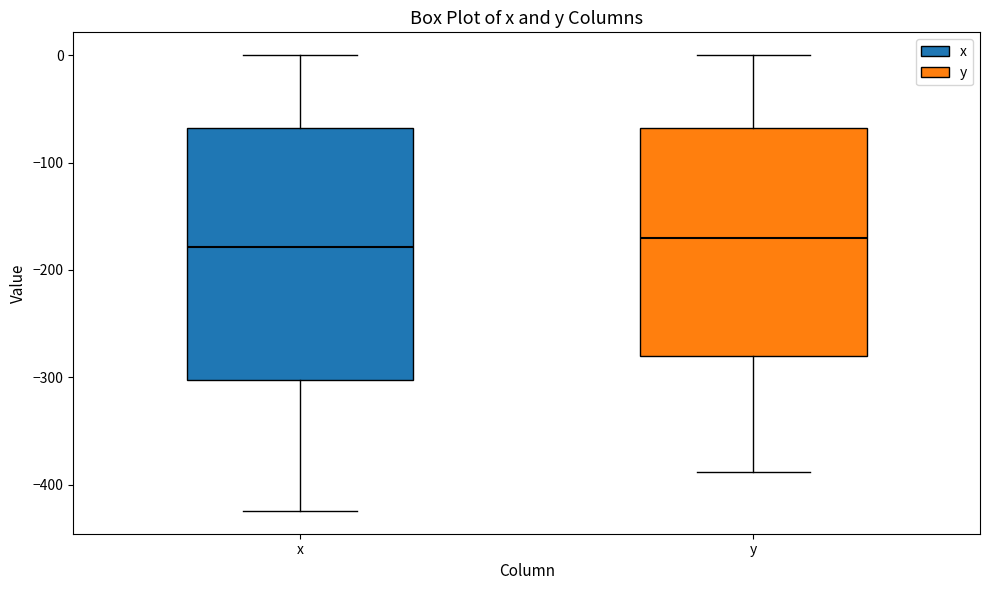

Reading left to right, transcribe this box plot: for each box, give where its median line is, the range the box spans, and where its two whiskers end, as read against the y-axis. The values are not printed on the chart, so give them approximately, as read against the axis.

x: median -180, box -300 to -70, whiskers -420 to 0
y: median -170, box -280 to -70, whiskers -390 to 0